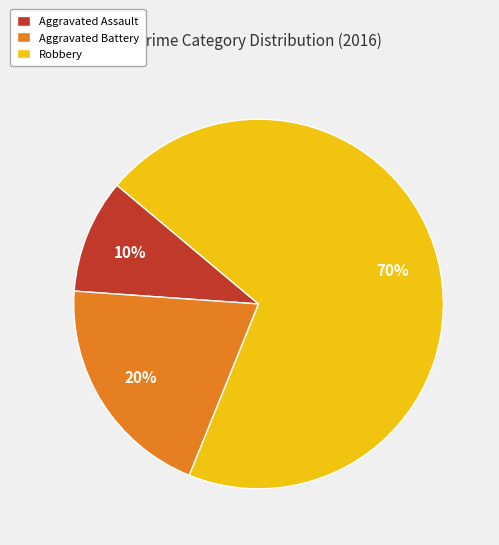

Is there a majority slice in this chart?

Yes